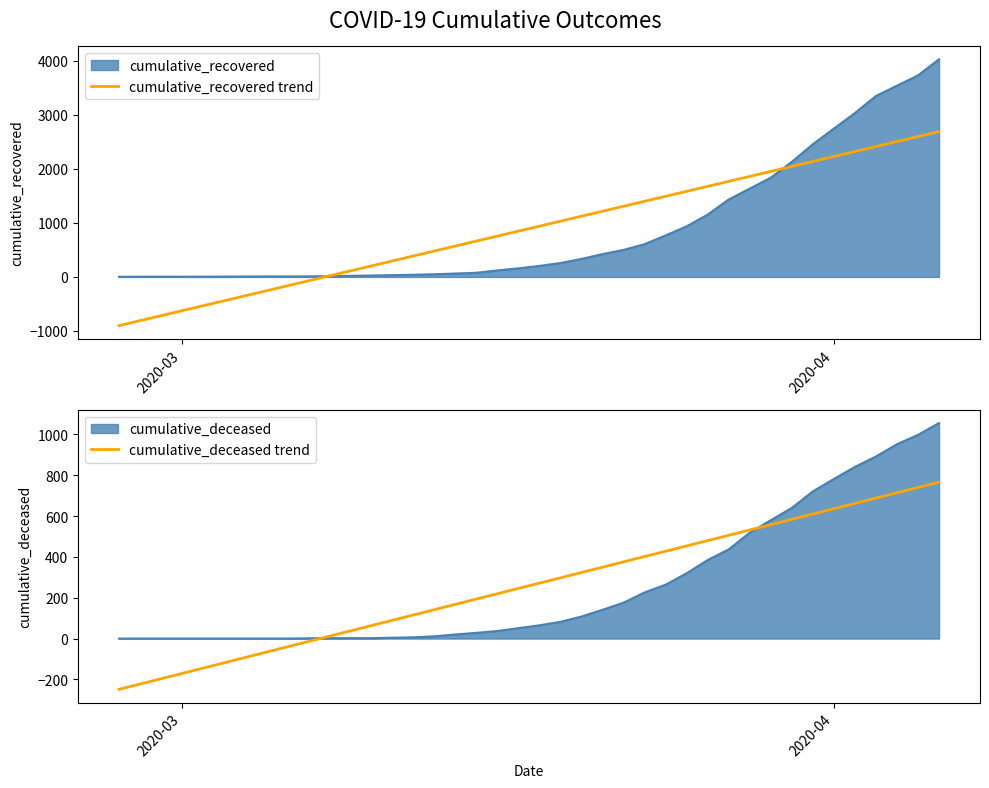

How many data points does each series have?

40